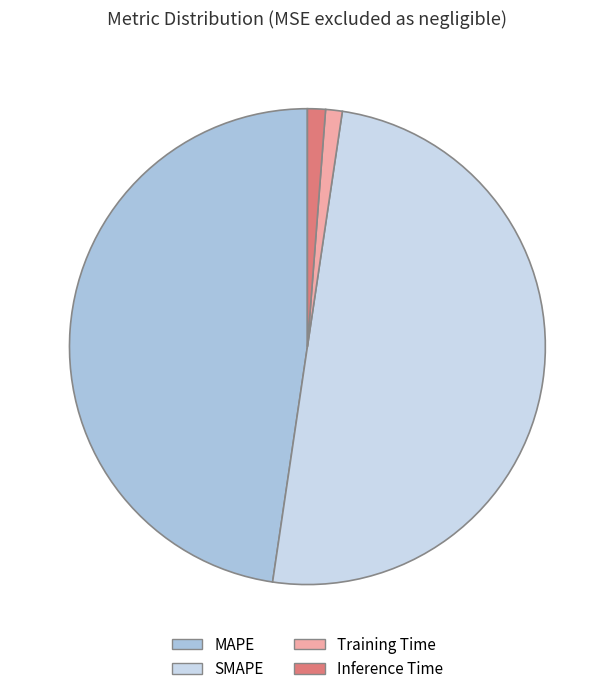

Does Training Time account for over 50% of the chart?

No